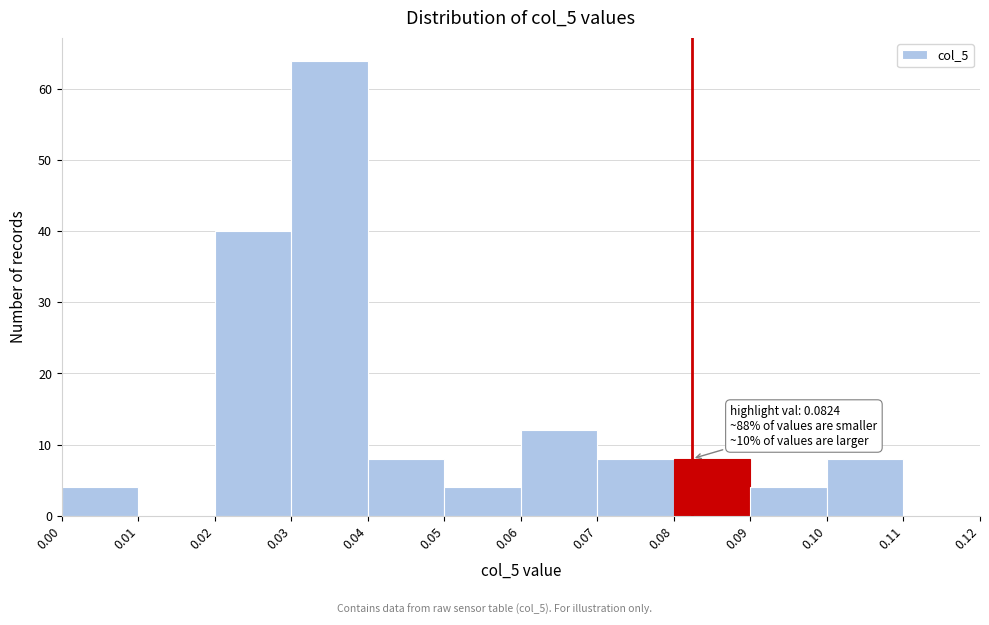

Which range on the x-axis has the tallest bar?

0.03 to 0.04